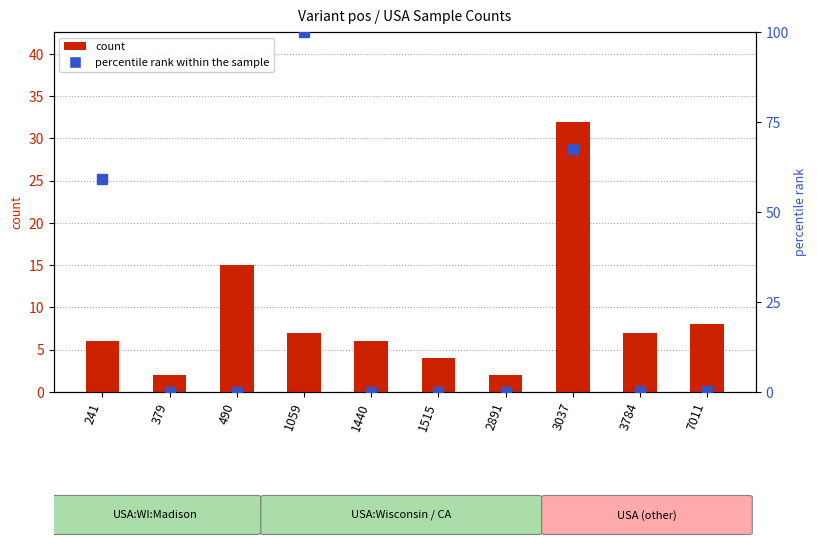

How many series are shown in this chart?

2